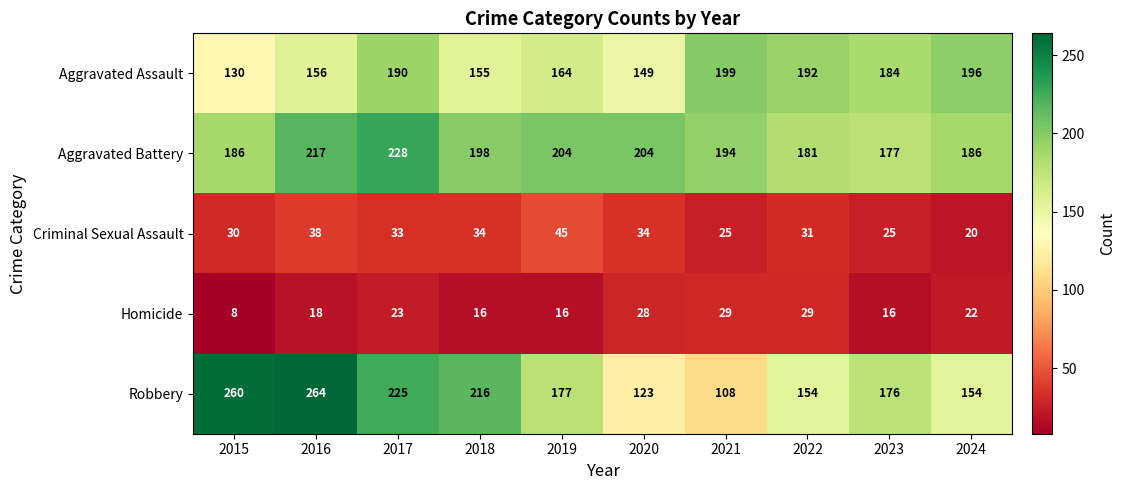

Which series has the largest total across all categories?

Aggravated Battery